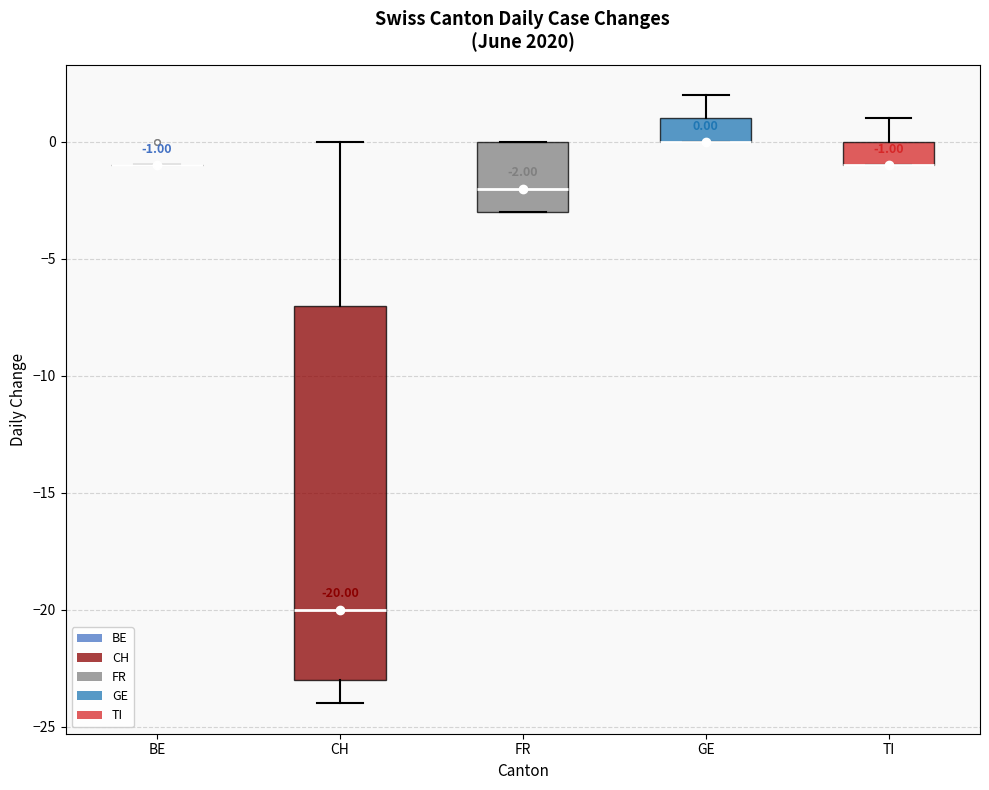

Which box is the tallest, from its lower edge to its upper edge?

CH